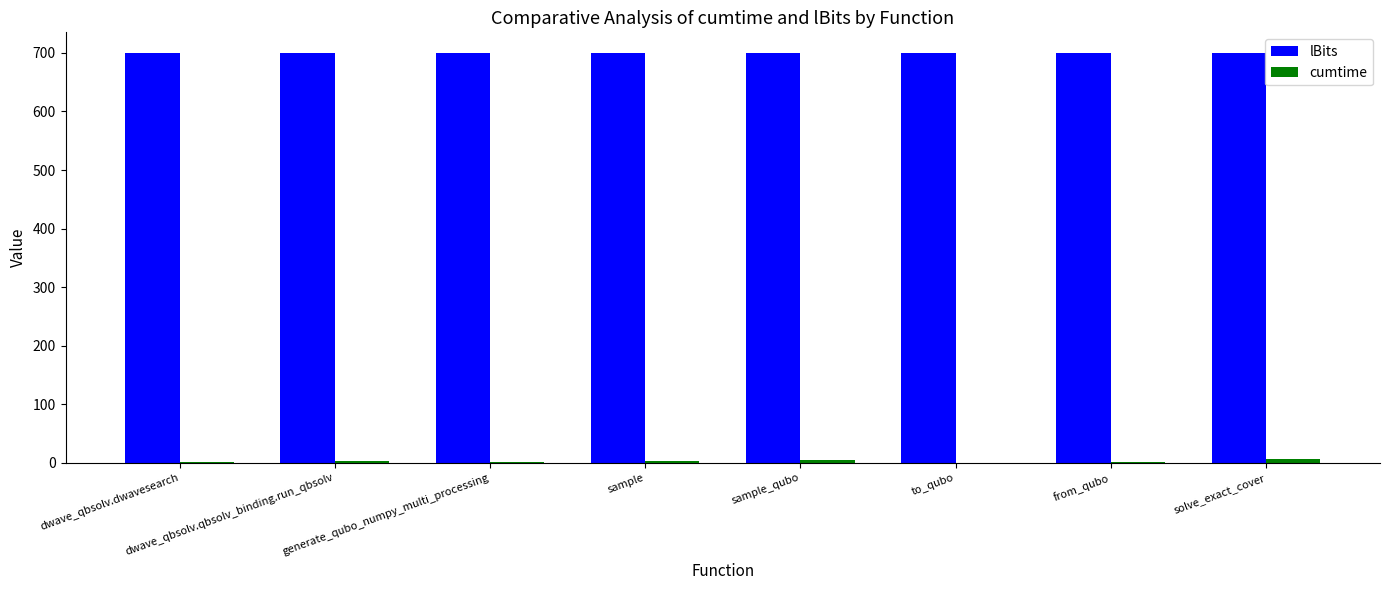

True or false: lBits has a value of 700.0 at generate_qubo_numpy_multi_processing.

True